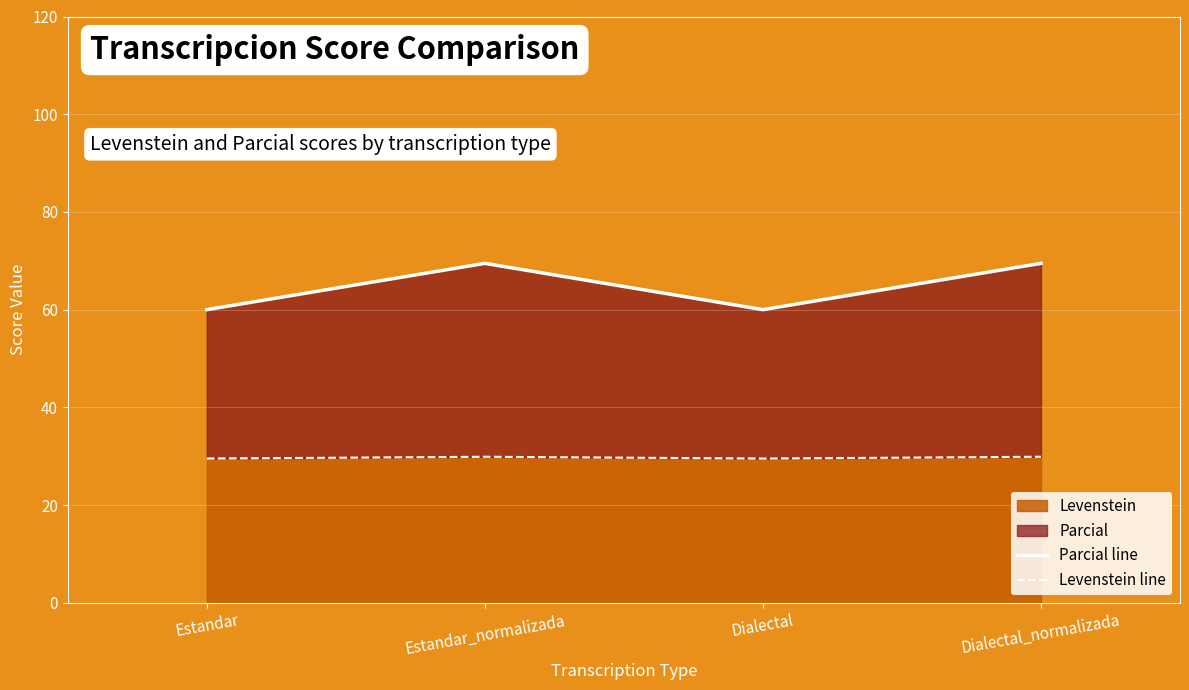

What is the average value of the Parcial line series?

64.7